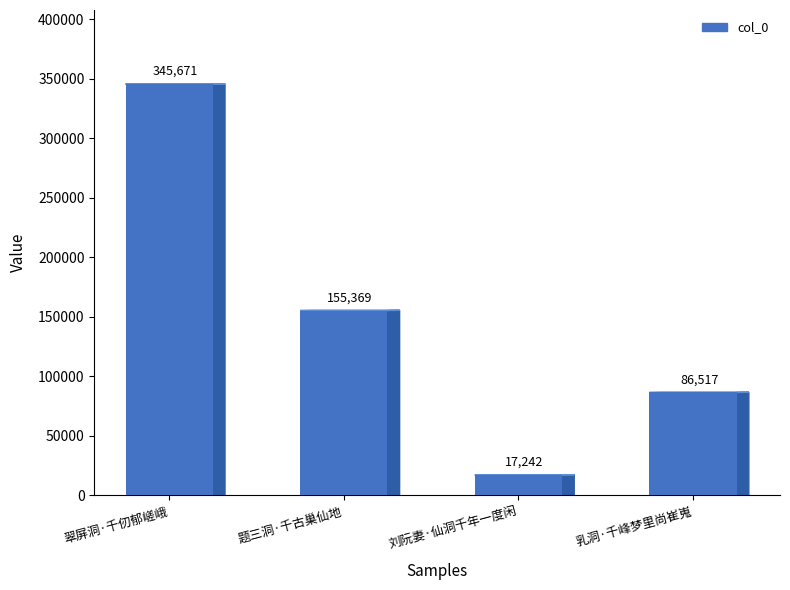

What is the greatest value displayed?

345671